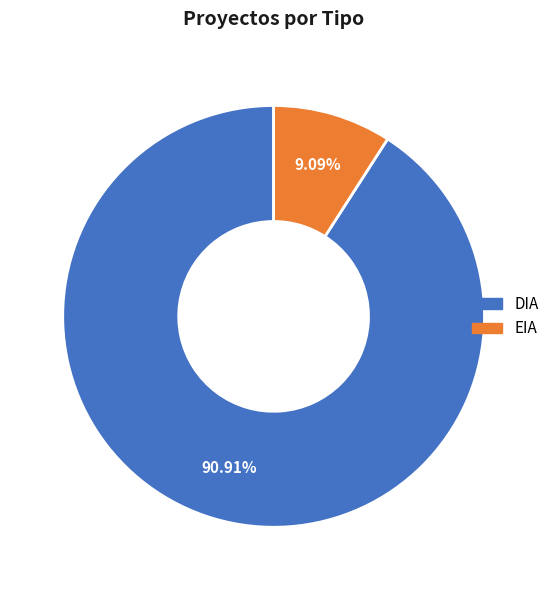

Which category has the smallest portion of the pie?

EIA